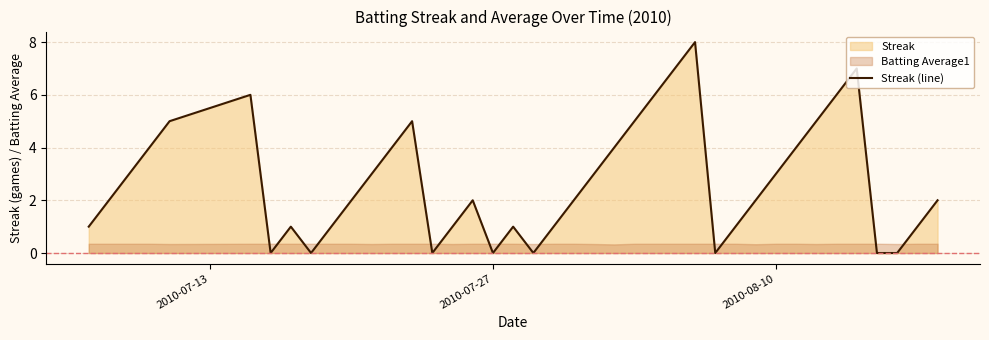

True or false: there are more than 0 points higher than both neighbors.

True